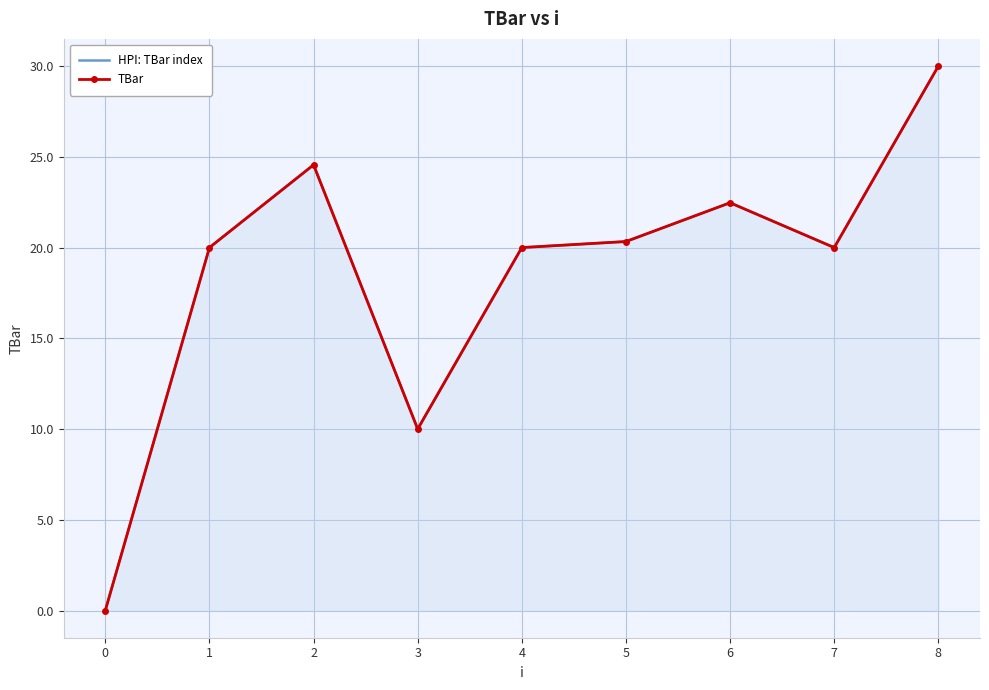

At how many categories does at least one series exceed 1?

8